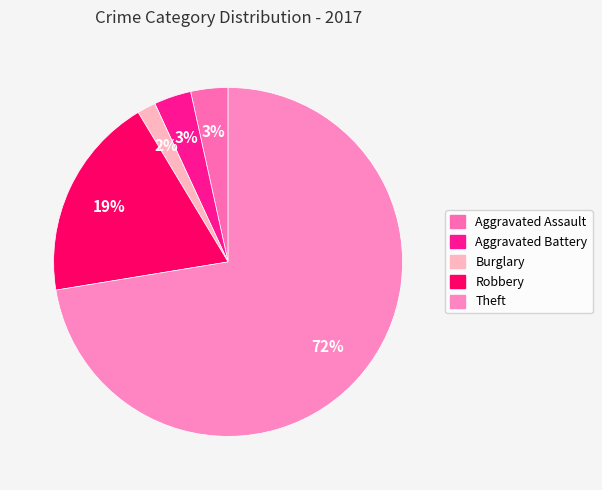

What is the change in value from Aggravated Battery to Burglary?

-1